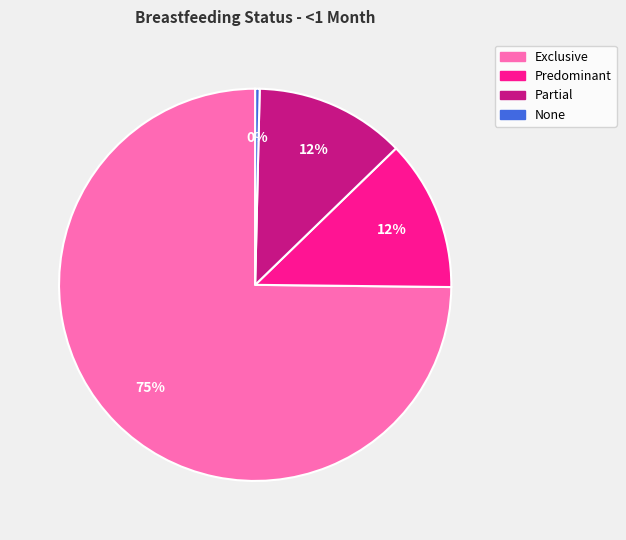

Is it true that Partial is 1% of the pie?

False